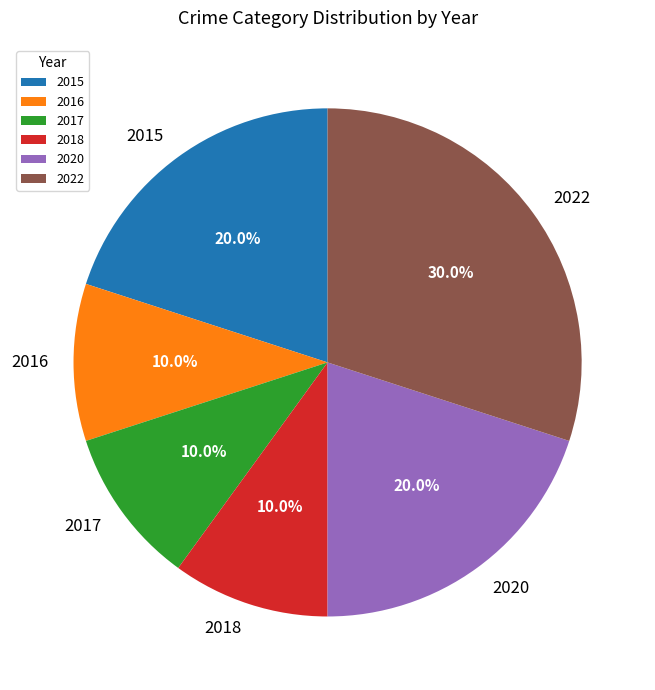

What percentage do 2017 and 2016 together represent?

20.0%